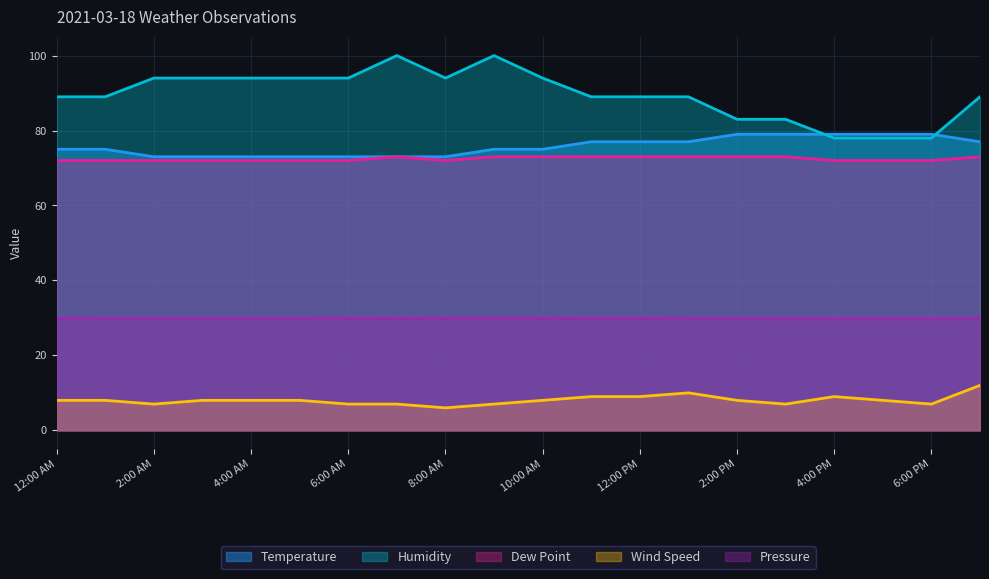

Reading right to left, transcribe all the data shown in this chart.

Temperature: 77.0	79.0	79.0	79.0	79.0	79.0	77.0	77.0	77.0	75.0	75.0	73.0	73.0	73.0	73.0	73.0	73.0	73.0	75.0	75.0
Dew Point: 73.0	72.0	72.0	72.0	73.0	73.0	73.0	73.0	73.0	73.0	73.0	72.0	73.0	72.0	72.0	72.0	72.0	72.0	72.0	72.0
Humidity: 89.0	78.0	78.0	78.0	83.0	83.0	89.0	89.0	89.0	94.0	100.0	94.0	100.0	94.0	94.0	94.0	94.0	94.0	89.0	89.0
Wind Speed: 12.0	7.0	8.0	9.0	7.0	8.0	10.0	9.0	9.0	8.0	7.0	6.0	7.0	7.0	8.0	8.0	8.0	7.0	8.0	8.0
Pressure: 29.8	29.7	29.7	29.7	29.7	29.8	29.8	29.8	29.8	29.9	29.9	29.9	29.8	29.8	29.8	29.8	29.8	29.8	29.8	29.8